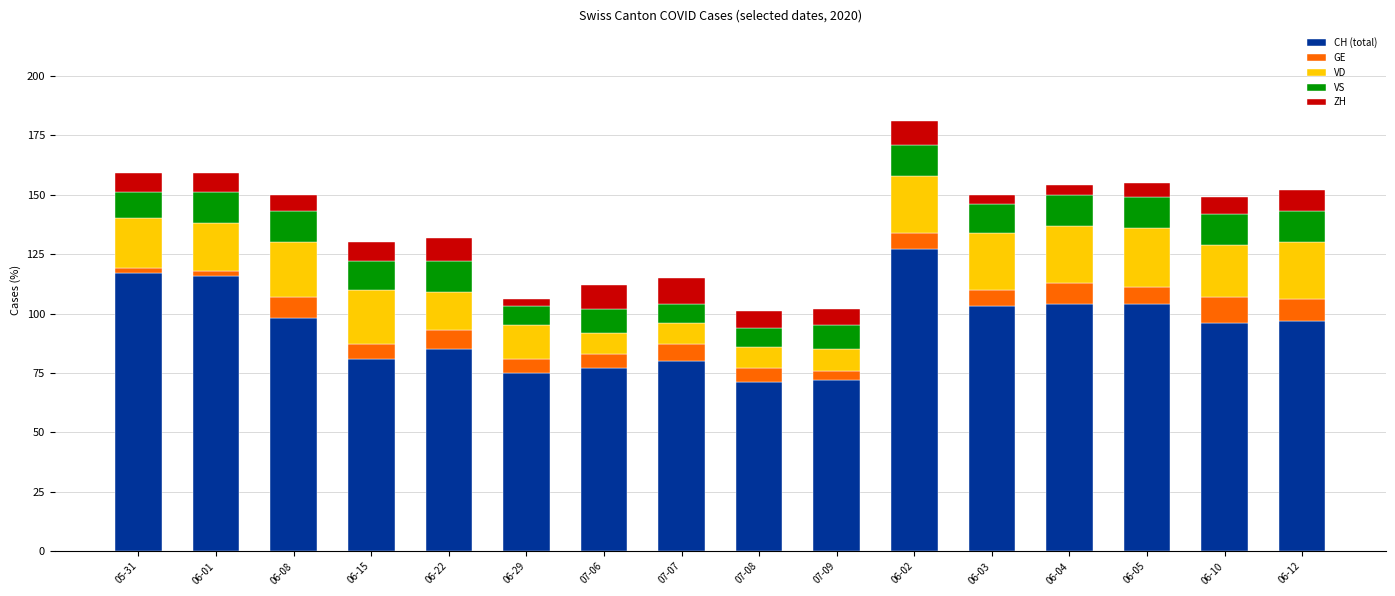

At which label does CH (total) first exceed 97?

05-31